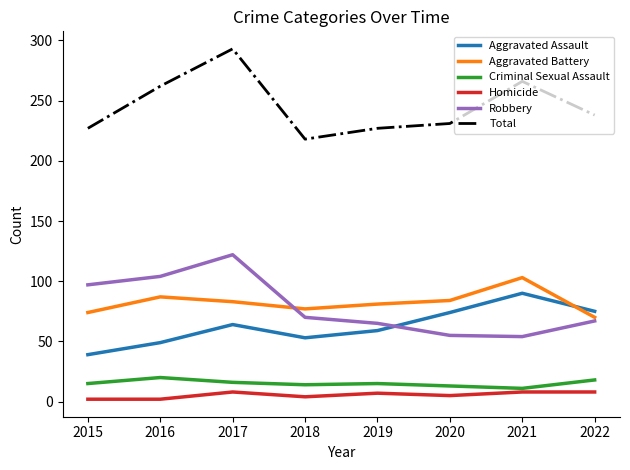

Which category has the highest value in the Aggravated Battery series?

2021